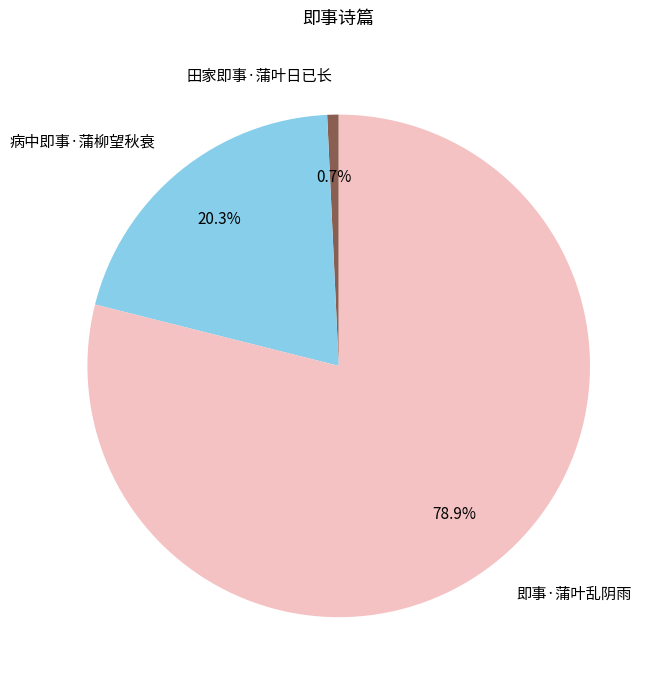

Combined, do 病中即事·蒲柳望秋衰 and 即事·蒲叶乱阴雨 account for over 50%?

Yes